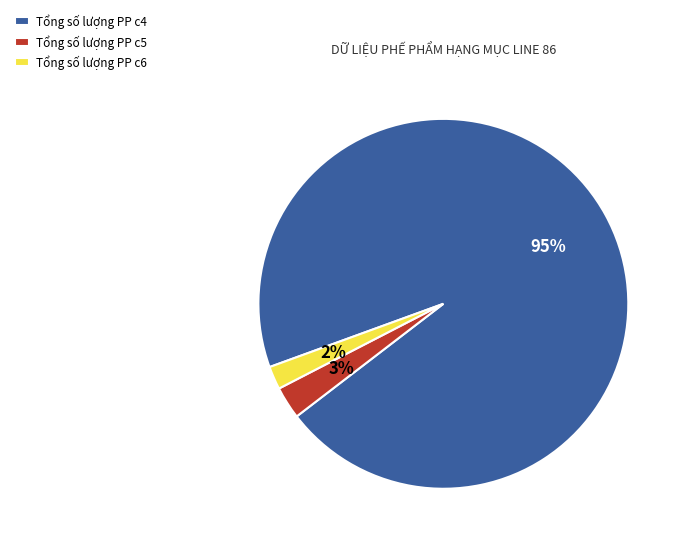

Rank the categories by value from lowest to highest.

Tổng số lượng PP c6, Tổng số lượng PP c5, Tổng số lượng PP c4